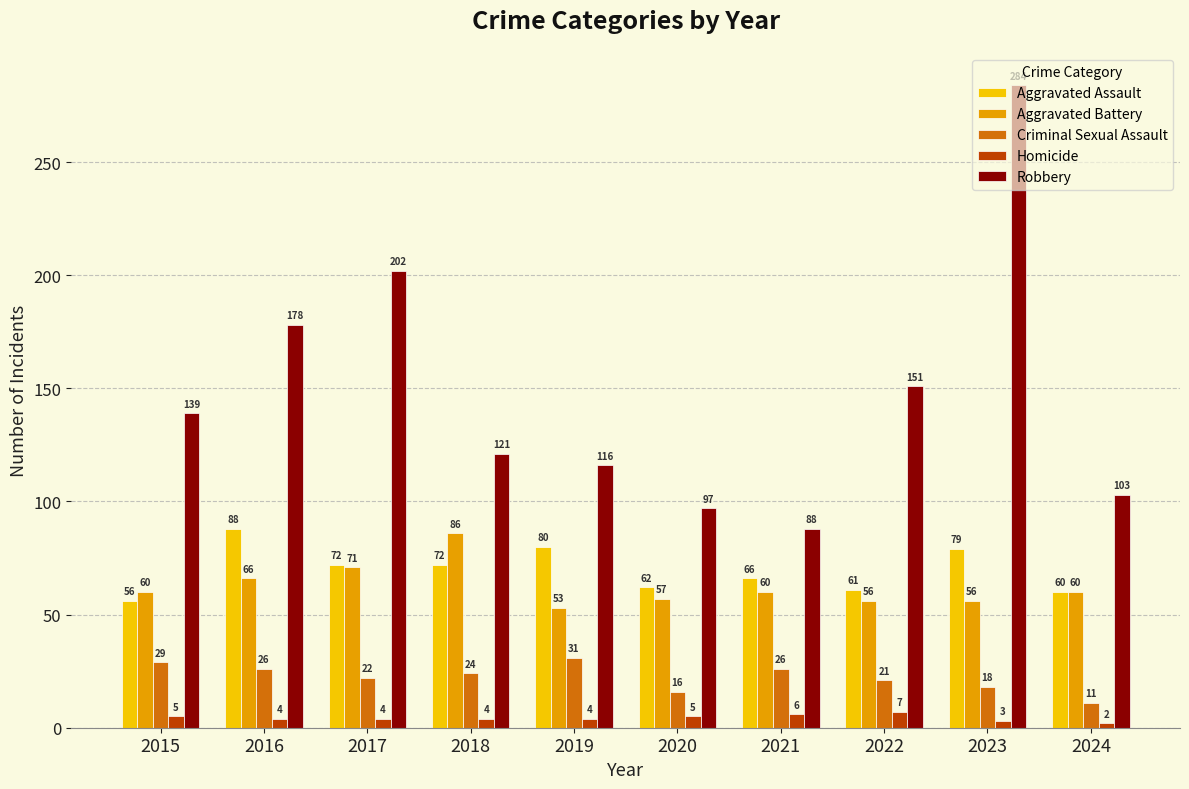

Which series has the widest spread of values?

Robbery